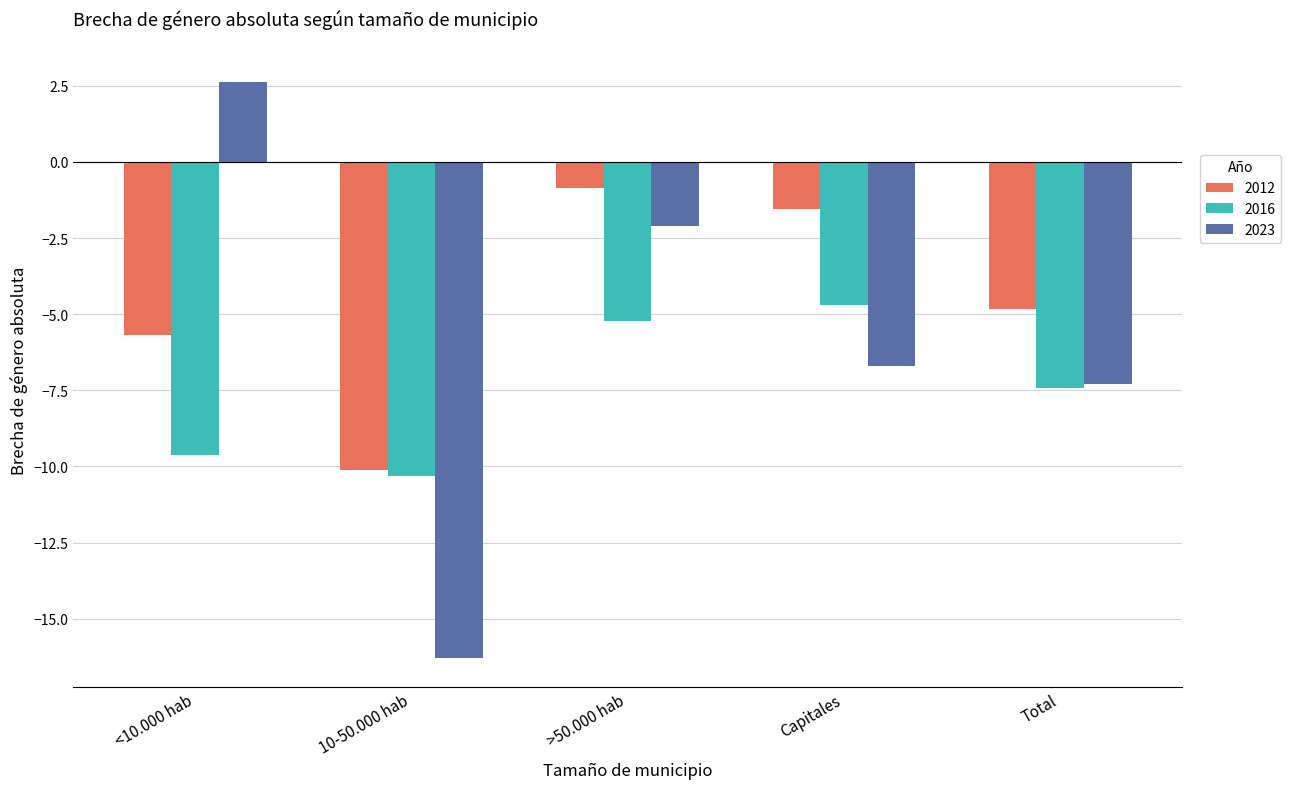

What is the maximum value for 2023?

2.6